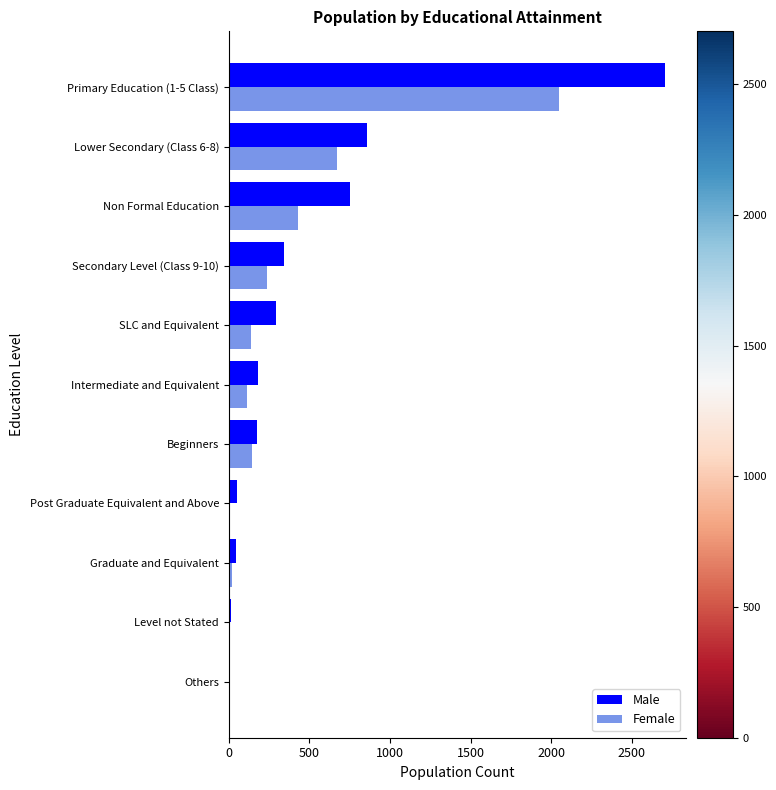

How many data points does each series have?

11